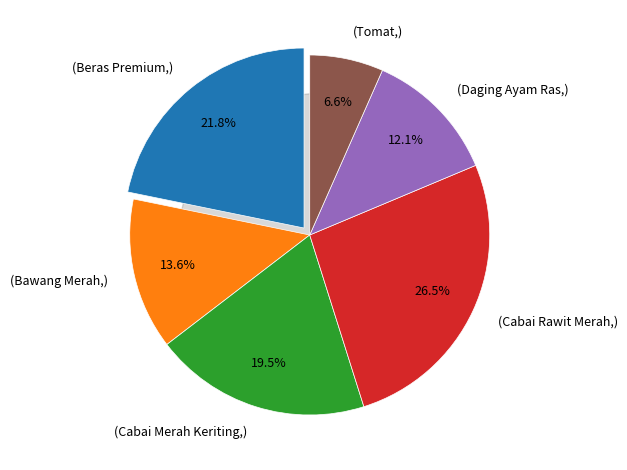

Is there a majority slice in this chart?

No